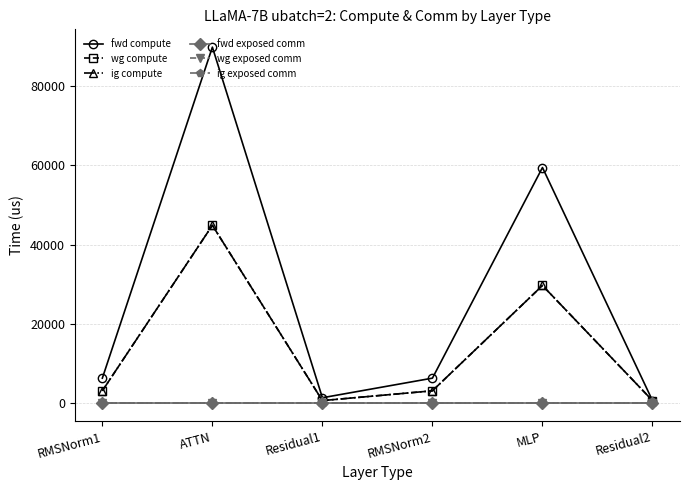

Reading left to right, list all the values displayed in this chart.

fwd compute: RMSNorm1=6376.6	ATTN=89749.8	Residual1=1440.7	RMSNorm2=6376.6	MLP=59426.3	Residual2=720.4
wg compute: RMSNorm1=3188.3	ATTN=44874.9	Residual1=720.4	RMSNorm2=3188.3	MLP=29713.1	Residual2=720.4
ig compute: RMSNorm1=3188.3	ATTN=44874.9	Residual1=720.4	RMSNorm2=3188.3	MLP=29713.1	Residual2=720.4
fwd exposed comm: RMSNorm1=0.0	ATTN=0.0	Residual1=0.0	RMSNorm2=0.0	MLP=0.0	Residual2=0.0
wg exposed comm: RMSNorm1=0.0	ATTN=0.0	Residual1=0.0	RMSNorm2=0.0	MLP=0.0	Residual2=0.0
ig exposed comm: RMSNorm1=0.0	ATTN=0.0	Residual1=0.0	RMSNorm2=0.0	MLP=0.0	Residual2=0.0